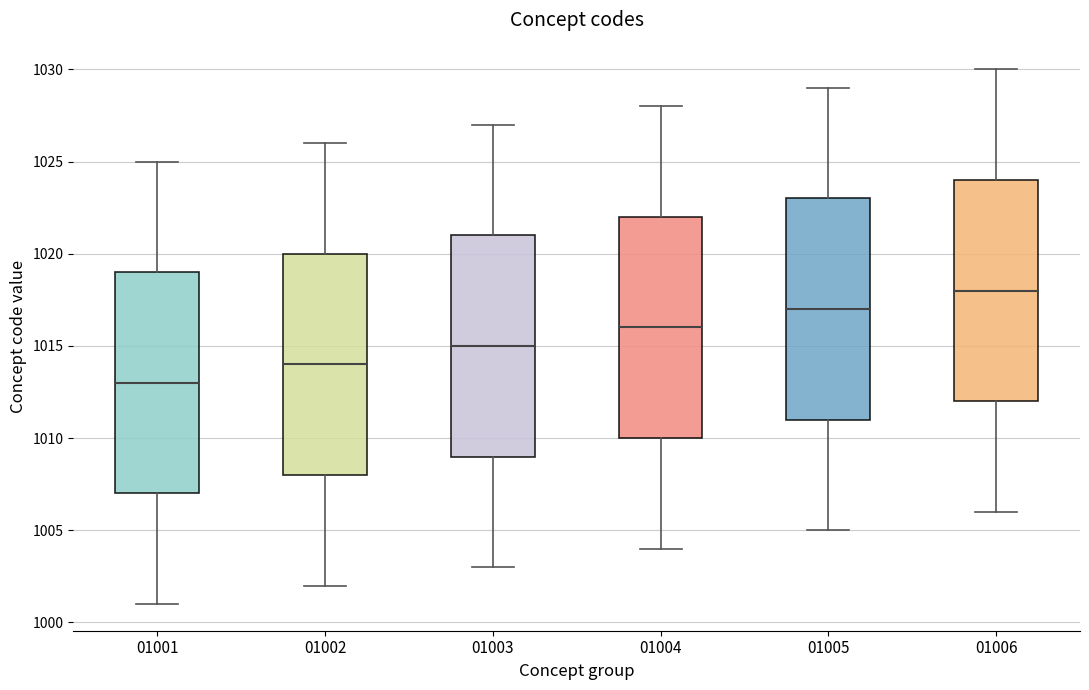

Which box has the lowest median line?

01001